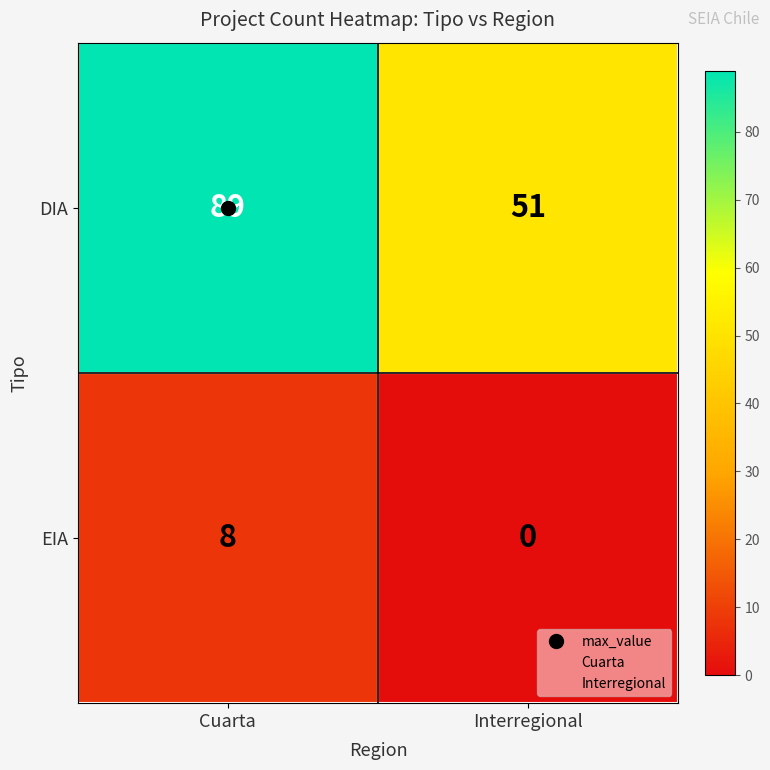

Which series changed the most between Cuarta and Interregional?

DIA